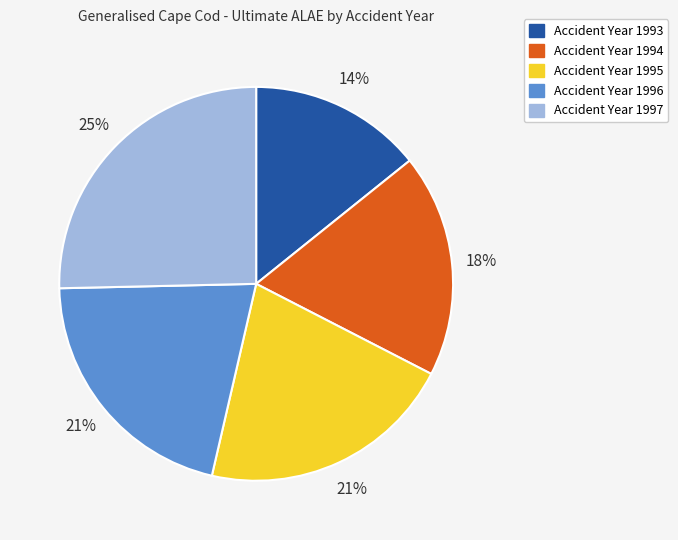

To the nearest percent, what is the difference between the largest and smallest slice percentages?

11%